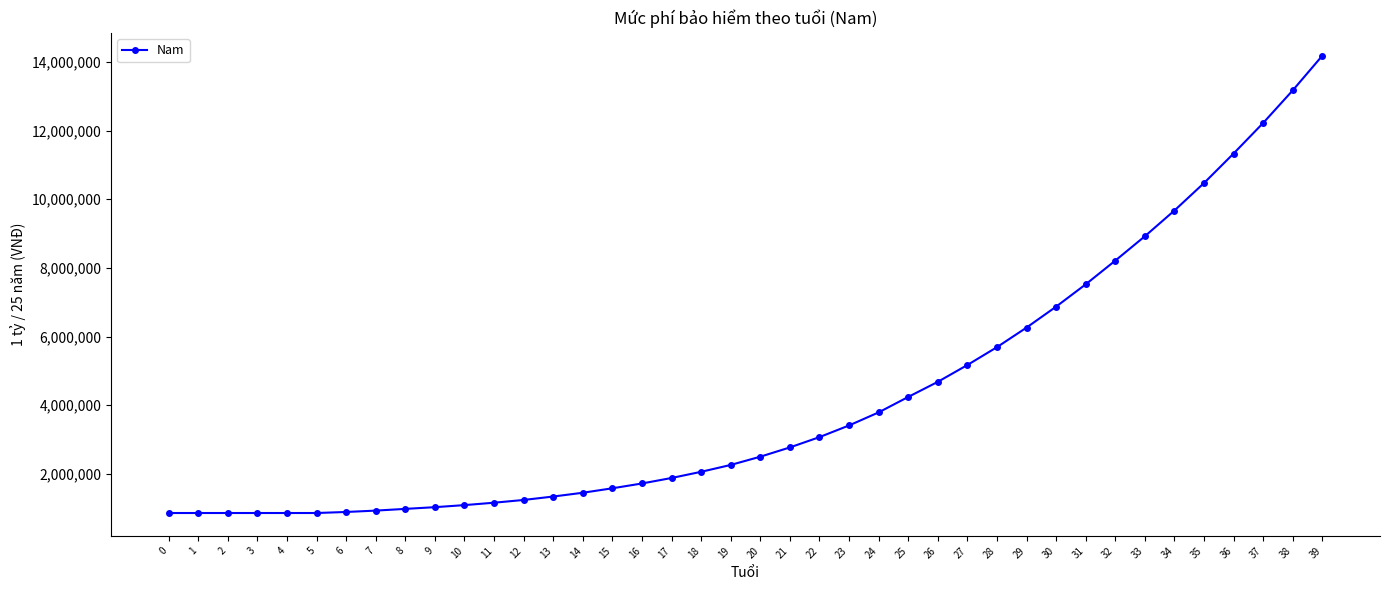

Approximately how many times larger is the value at 29 compared to 11?

5.4